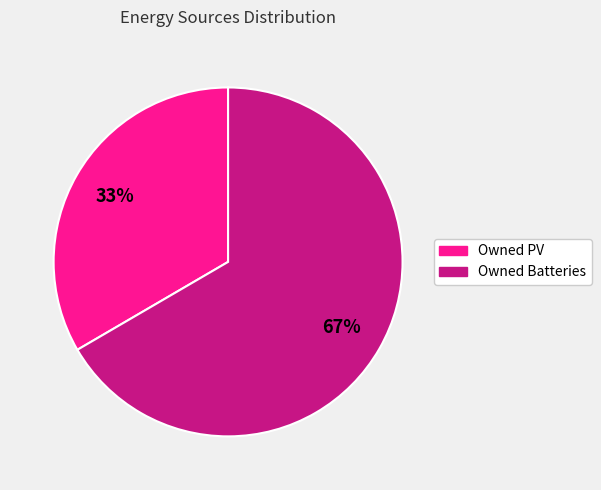

Is there any slice that represents more than half of the pie?

Yes